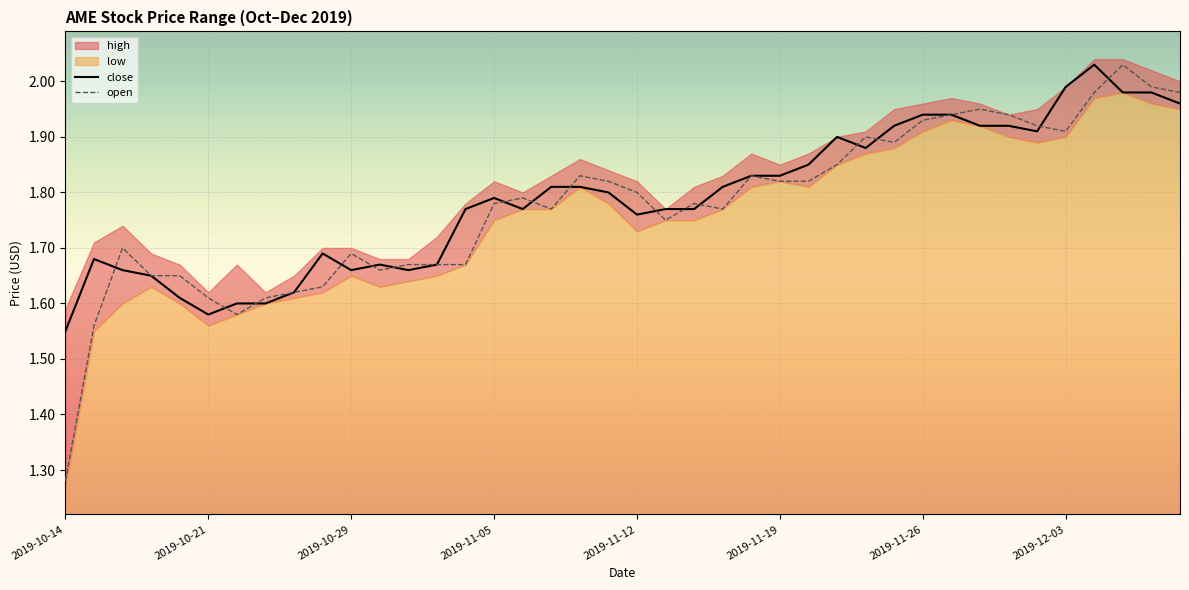

What is the average value of the open series?

1.8